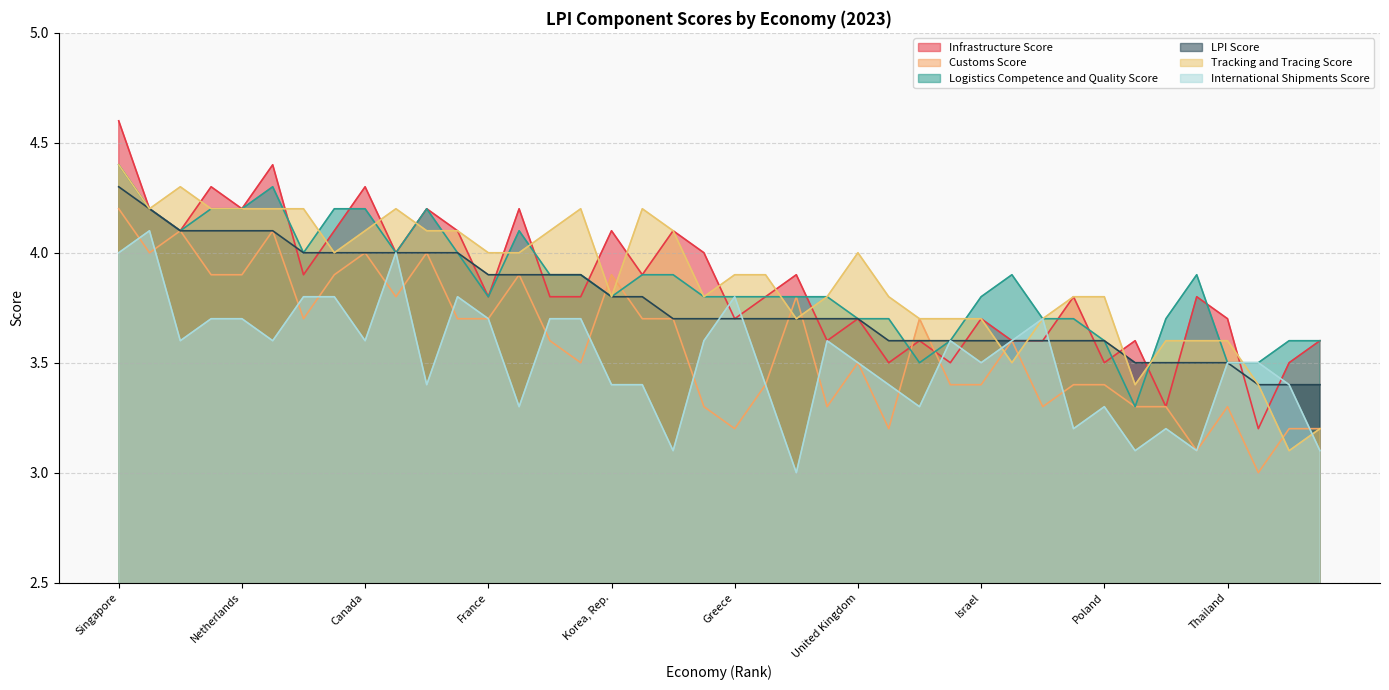

Where do LPI Score and International Shipments Score first cross each other?

China and Greece